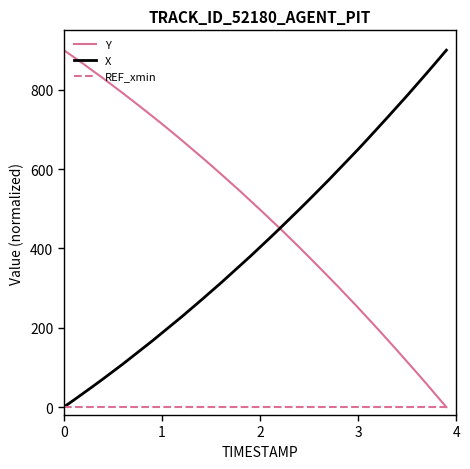

What is the greatest value displayed?

900.0